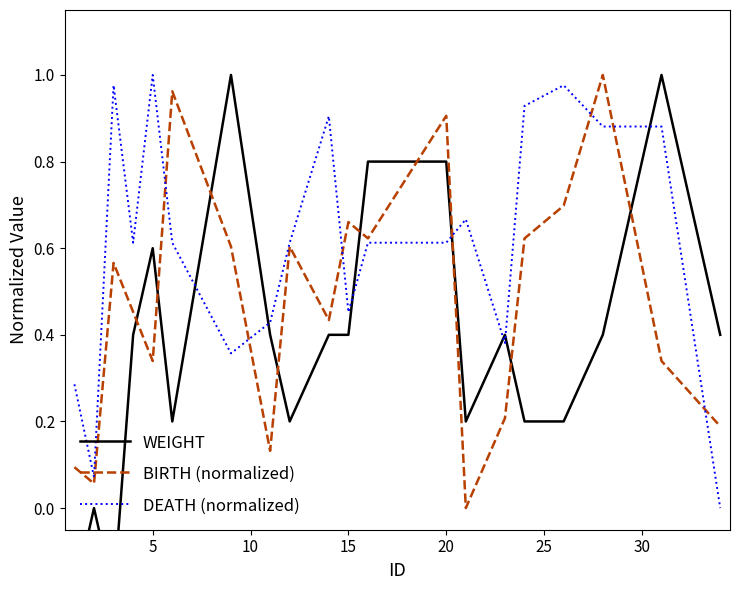

Rank the series at 0 from highest to lowest value.

DEATH (normalized), BIRTH (normalized), WEIGHT